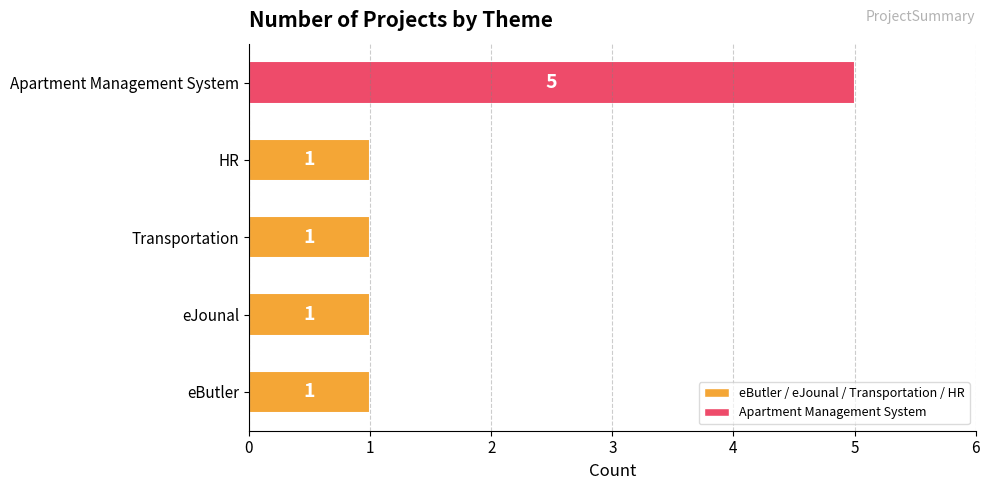

What is the greatest value displayed?

5